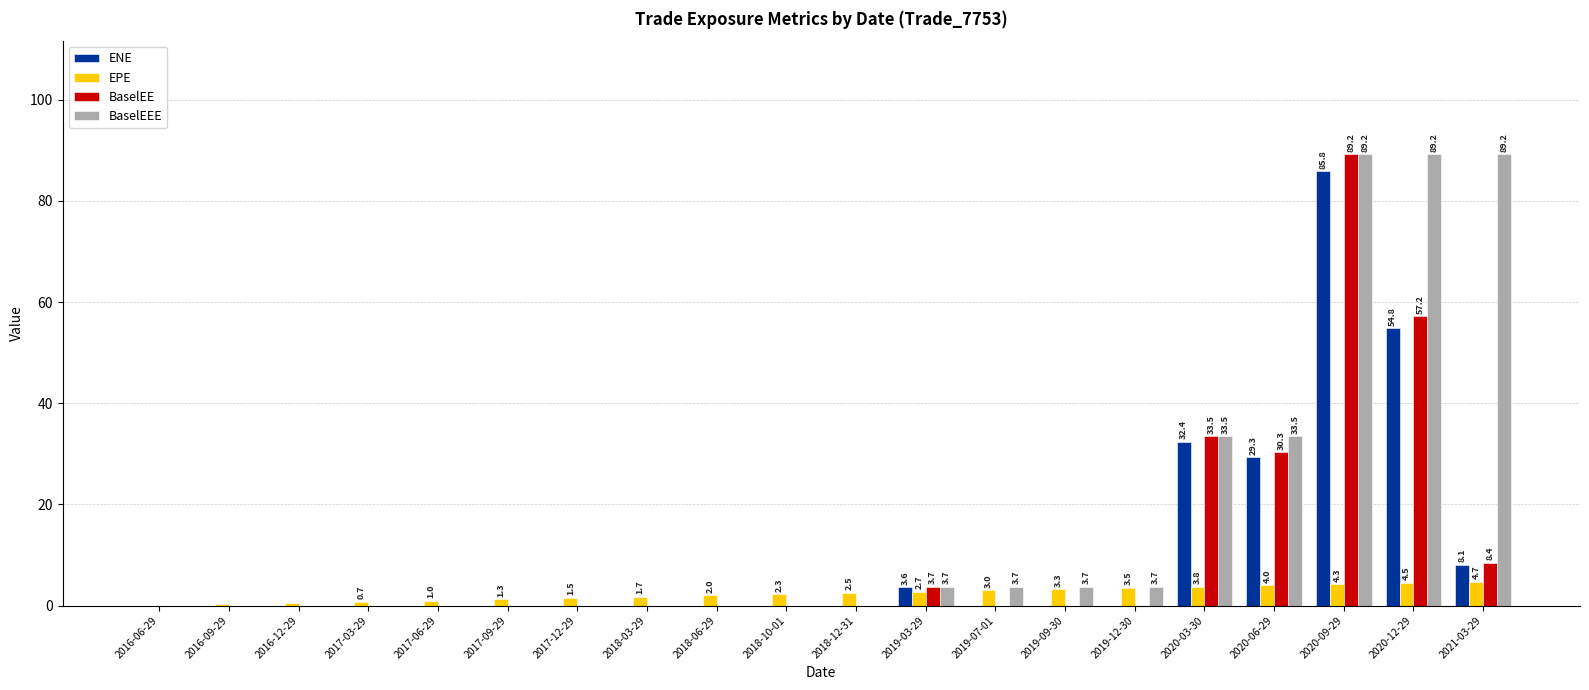

Which series has the largest total across all categories?

BaselEEE